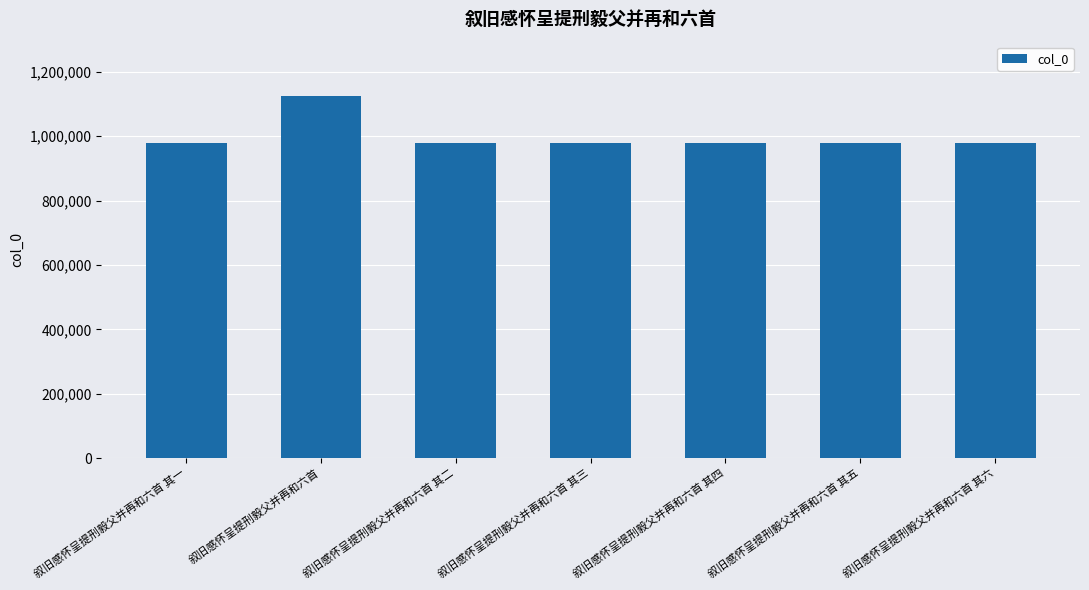

What is the label of the 7th bar from the right?

叙旧感怀呈提刑毅父并再和六首 其一